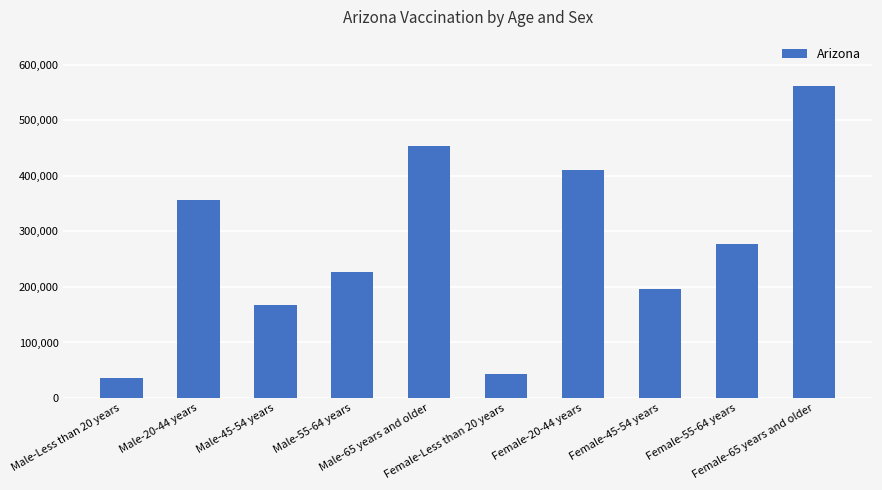

What is the smallest value displayed?

36157